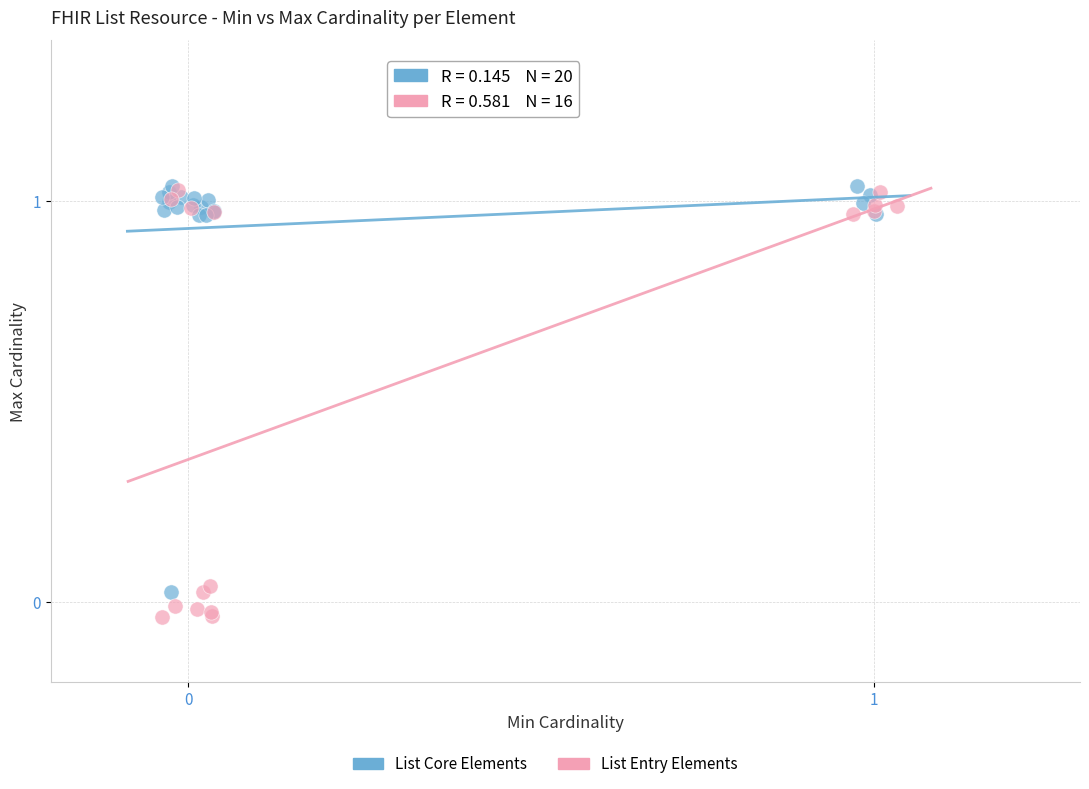

Which series reaches the minimum Y coordinate?

List Entry Elements